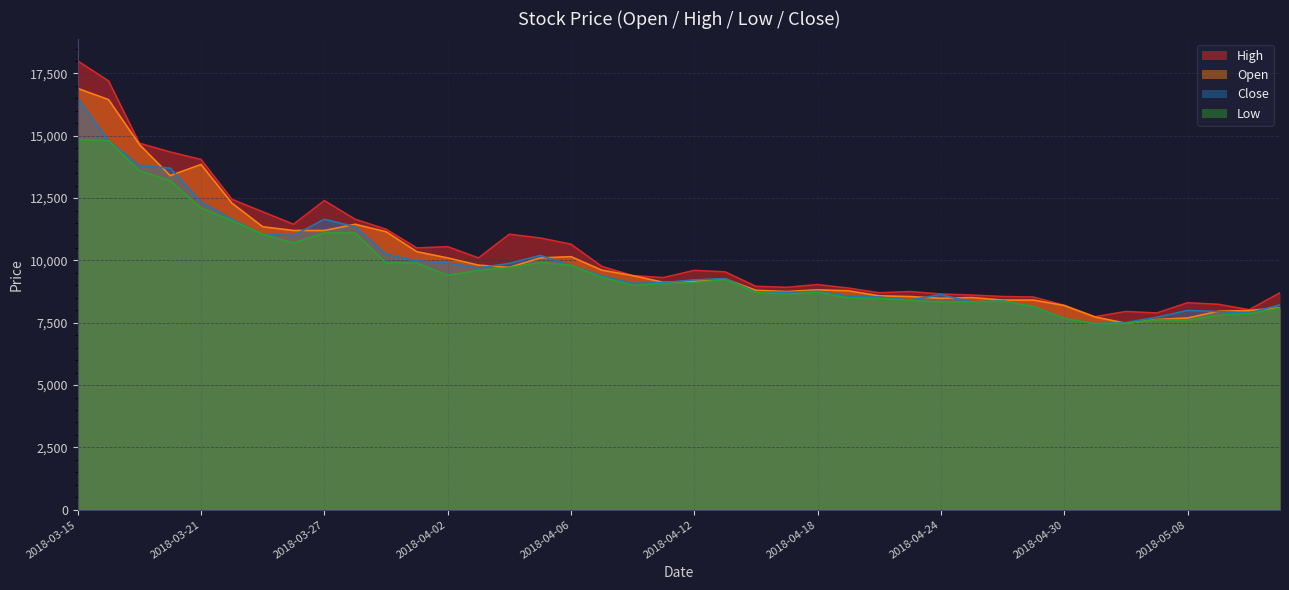

What is the difference between the second highest and minimum values in the Low series?

7340